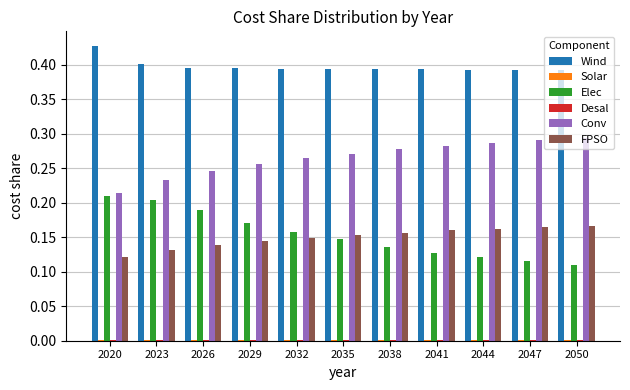

True or false: Wind has a value of 0.2 at 2050.

False